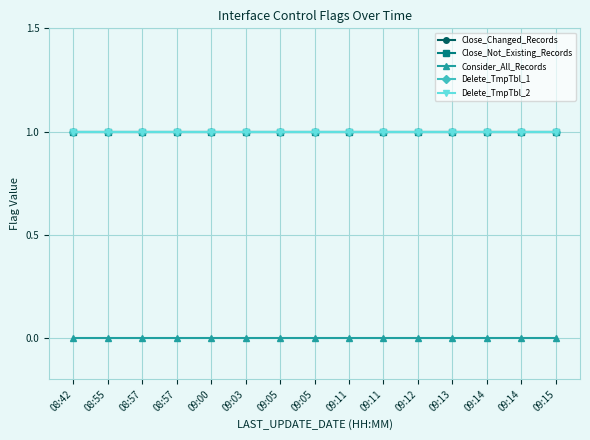

Does the chart have visible grid lines?

Yes